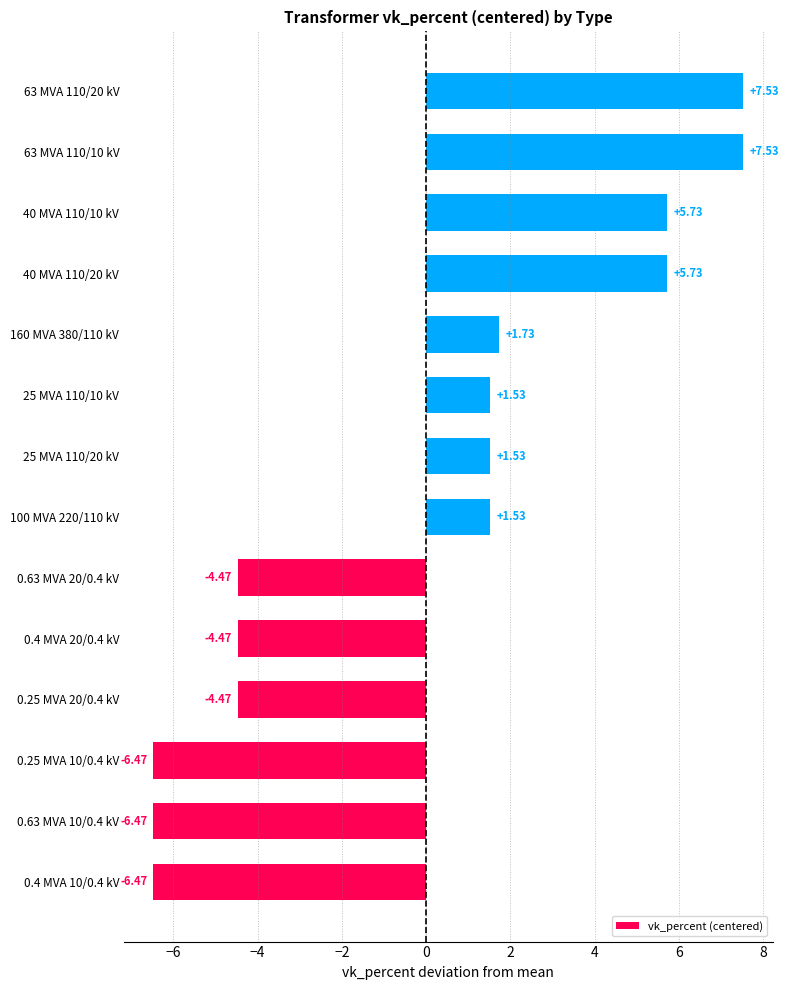

What is the change in value from 25 MVA 110/20 kV to 40 MVA 110/20 kV?

+4.2